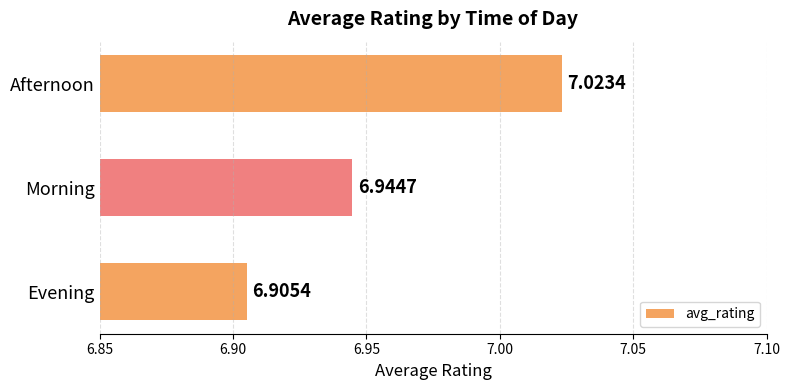

How many bars are there in total?

3